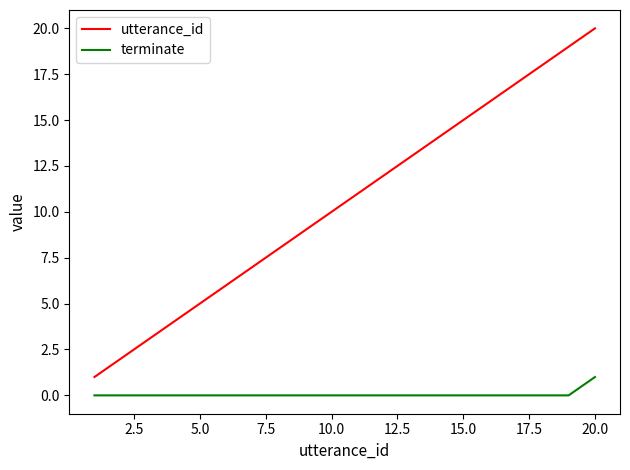

What is the maximum value for utterance_id?

20